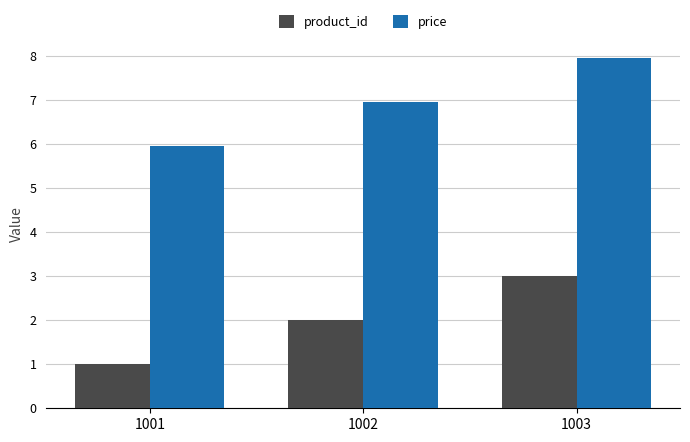

What is the sum of the product_id values at 1001 and 1002?

3.0